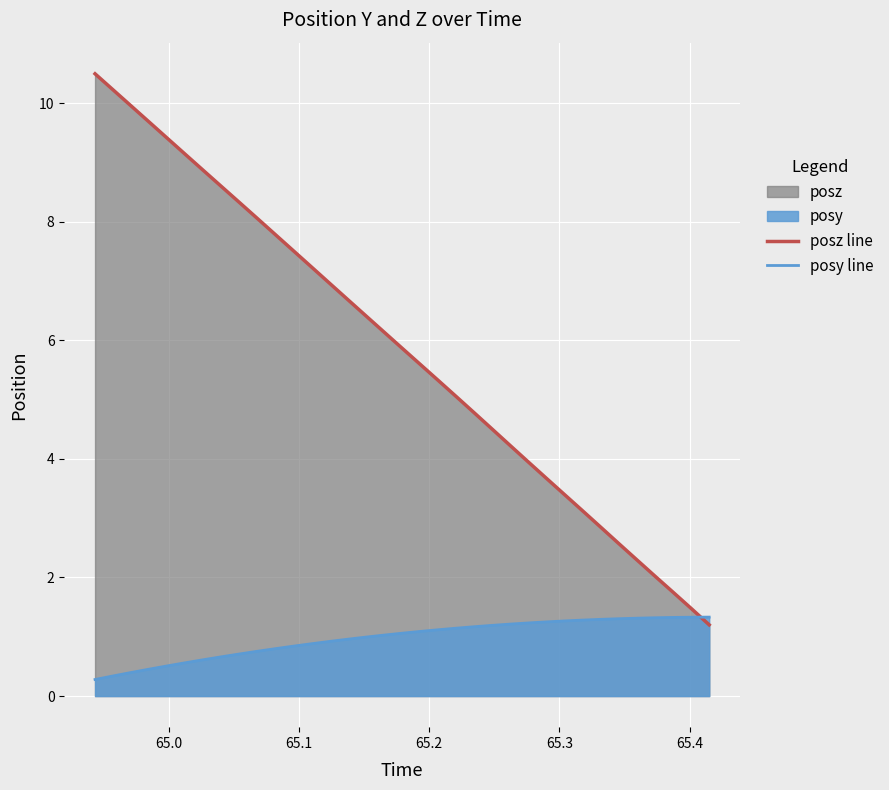

Which series has the largest total across all categories?

posz line